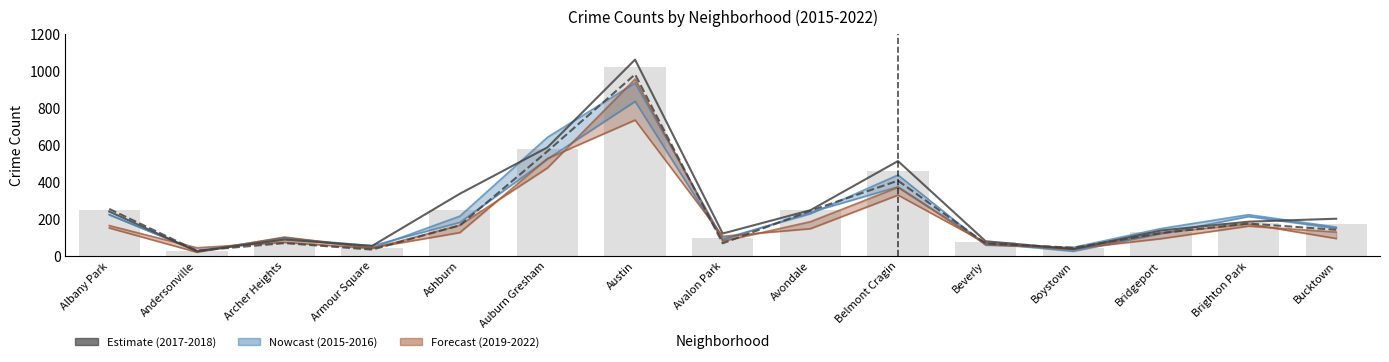

Does the chart contain any negative values?

No